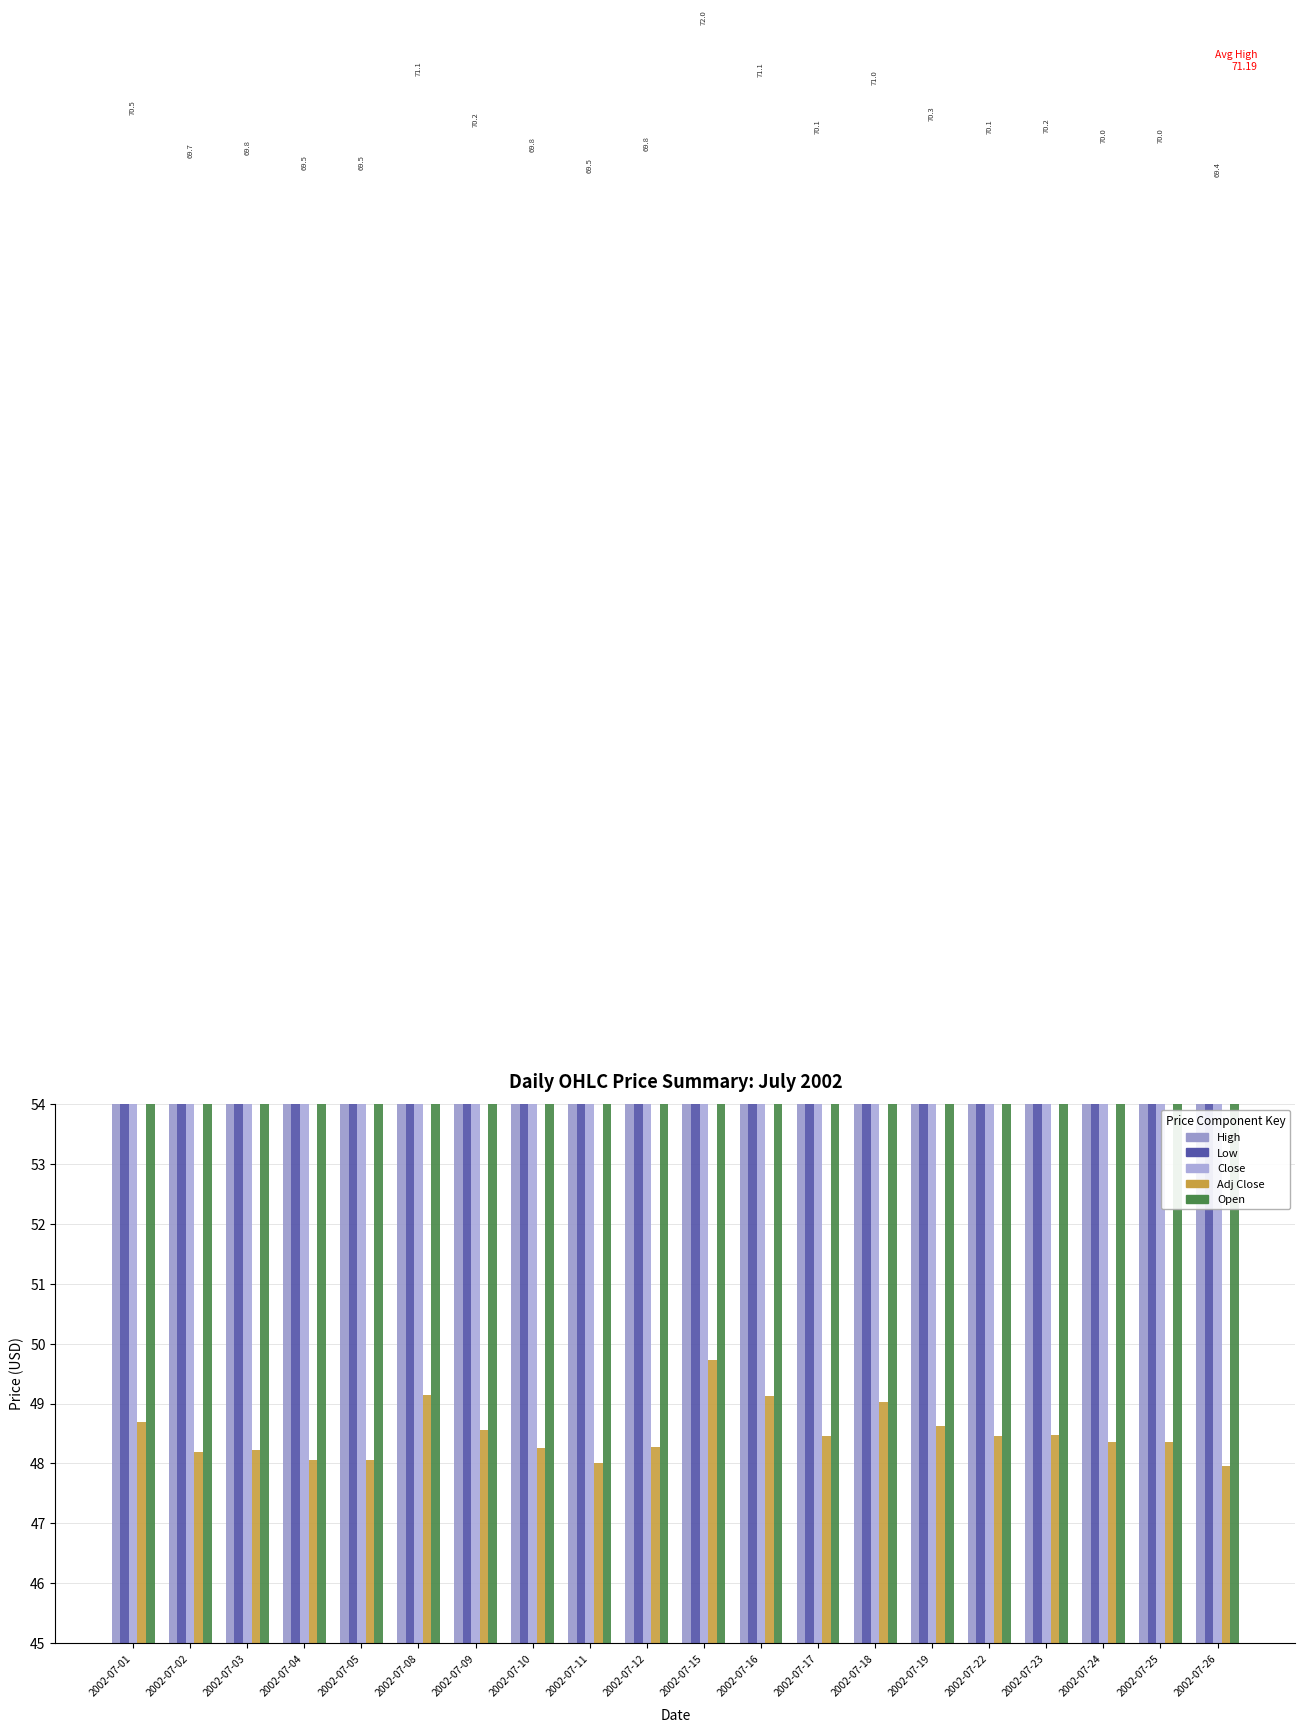

Between 2002-07-05 and 2002-07-12, which series saw the biggest shift?

Open